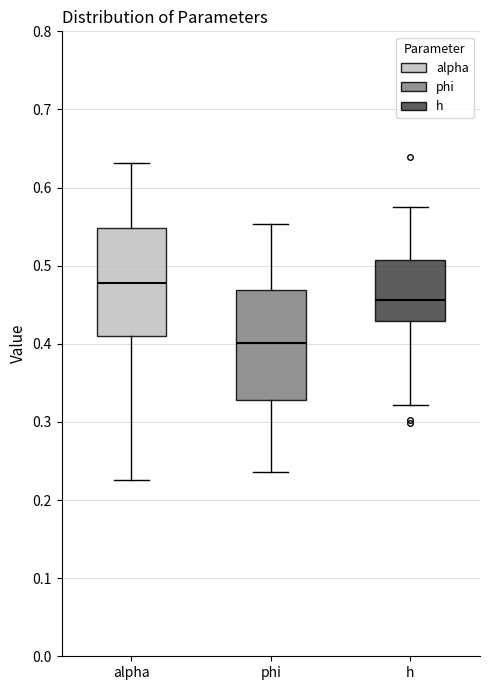

Where does the lower whisker of the box for h end on the y-axis? The values are not printed on the chart, so give them approximately, as read against the axis.

0.32